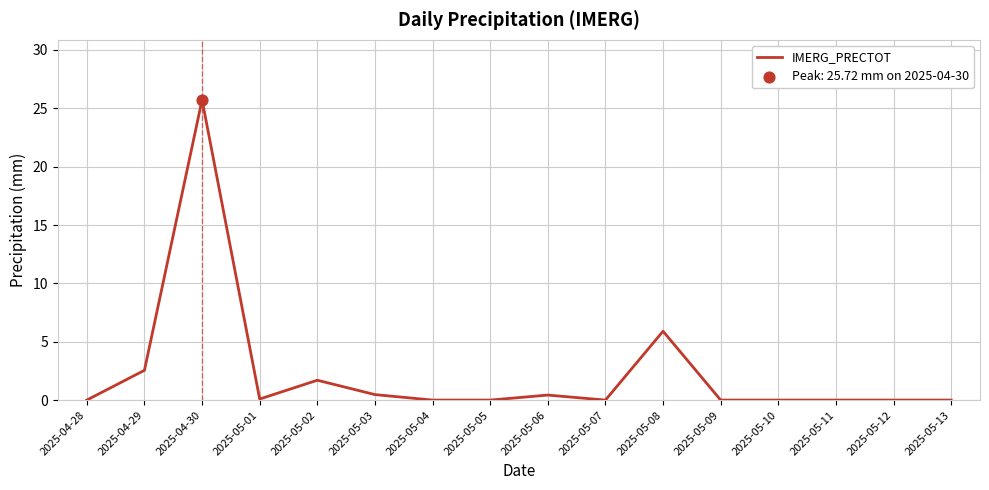

What is the change in value from 2025-05-01 to 2025-05-04?

-0.1